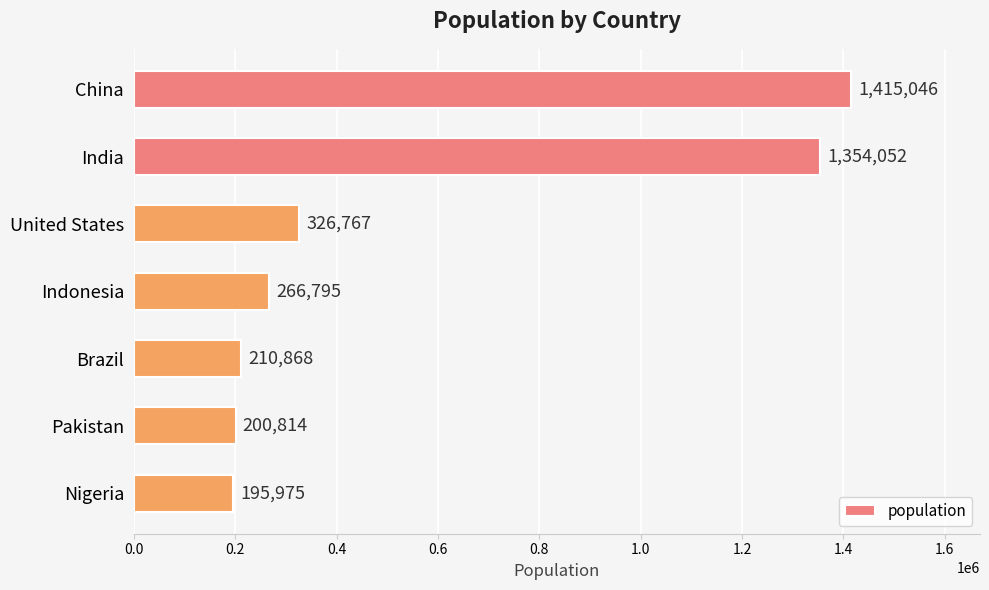

What is the label of the 3rd bar from the bottom?

Brazil